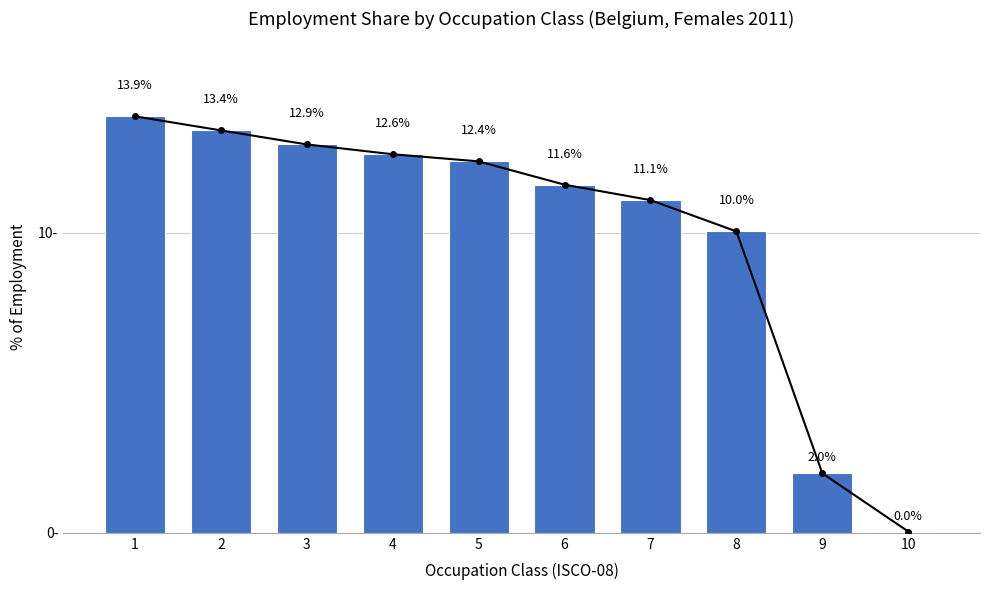

What is the difference between the values at 8 and 7?

1.0